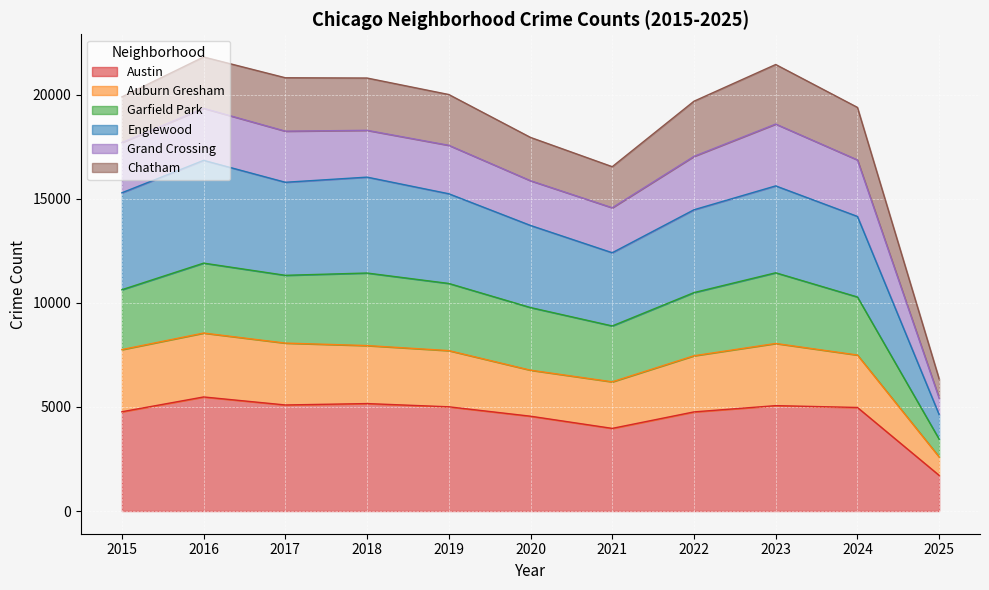

The value of Austin at 2022 is 4763. True or false?

True